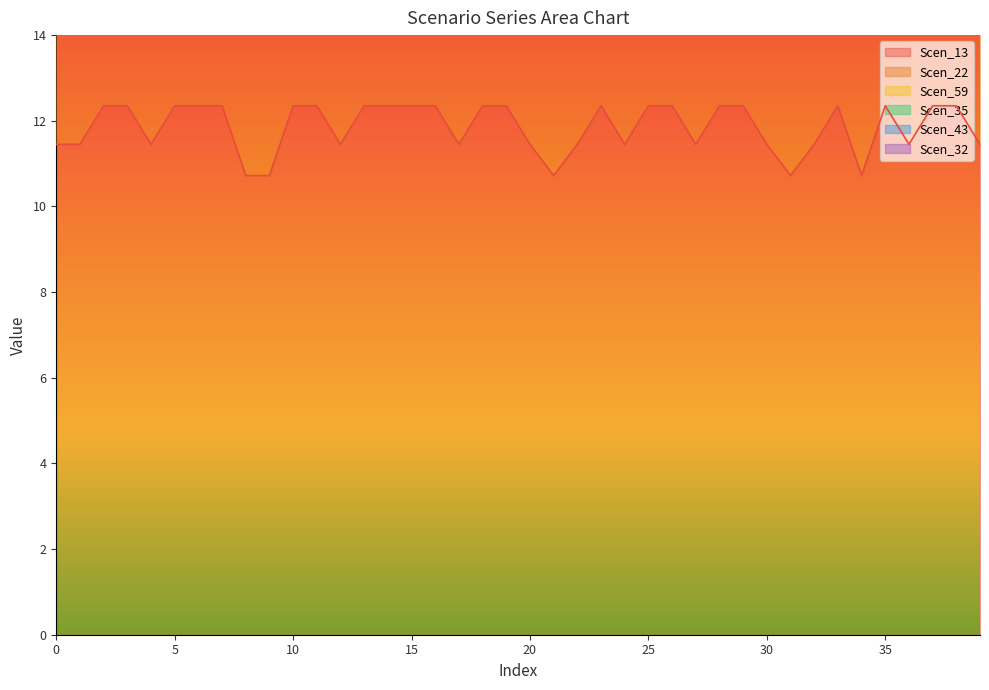

At which category does Scen_59 reach its first local peak?

4.73158071288158